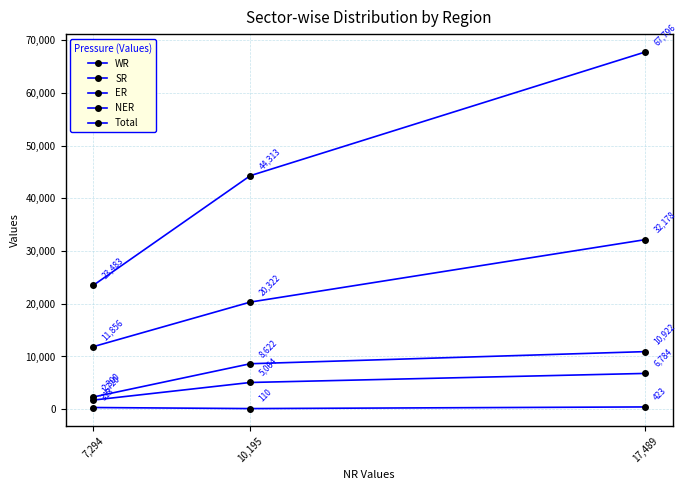

How many categories are shown in the chart?

3